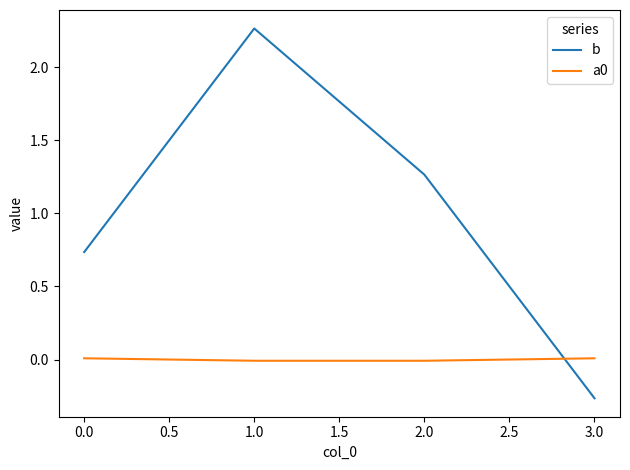

True or false: b has more than 1 interior local peaks.

False